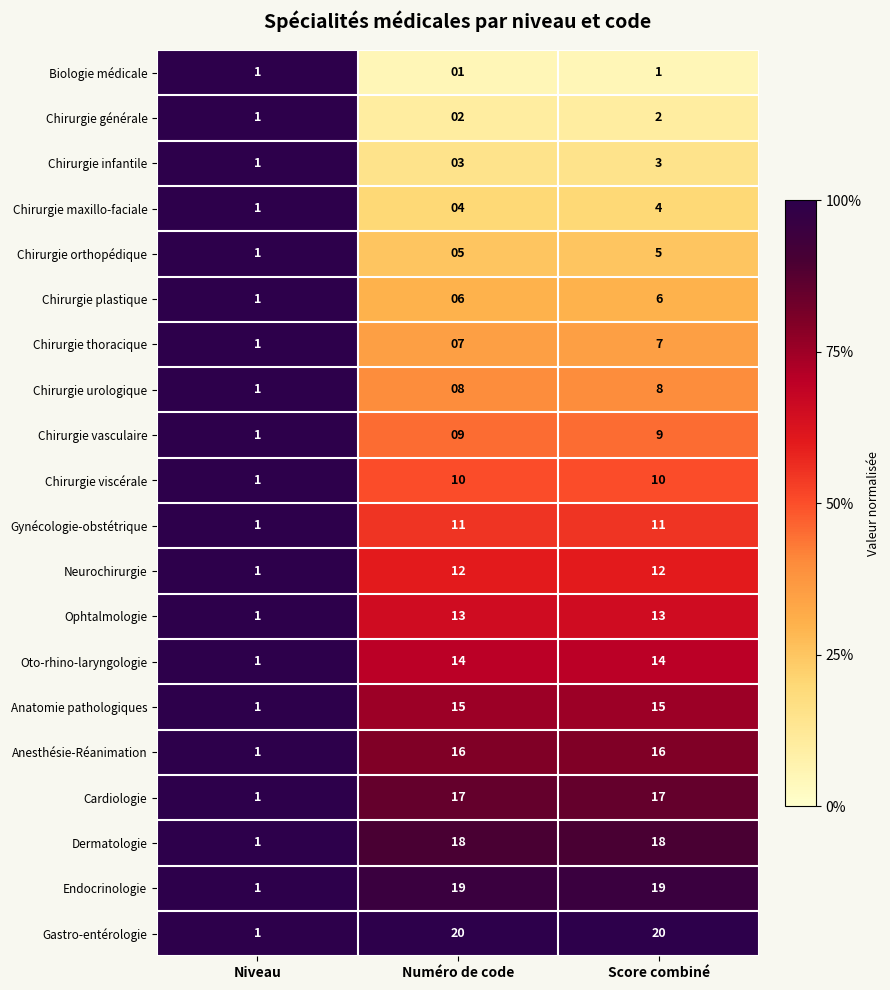

The value of Chirurgie orthopédique at Score combiné is 5. True or false?

True